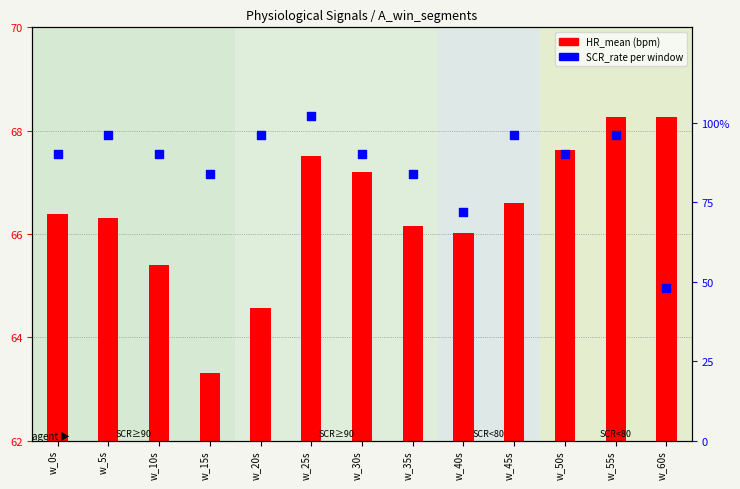

Approximately how many times larger is the value at w_5s compared to w_30s?

1.1